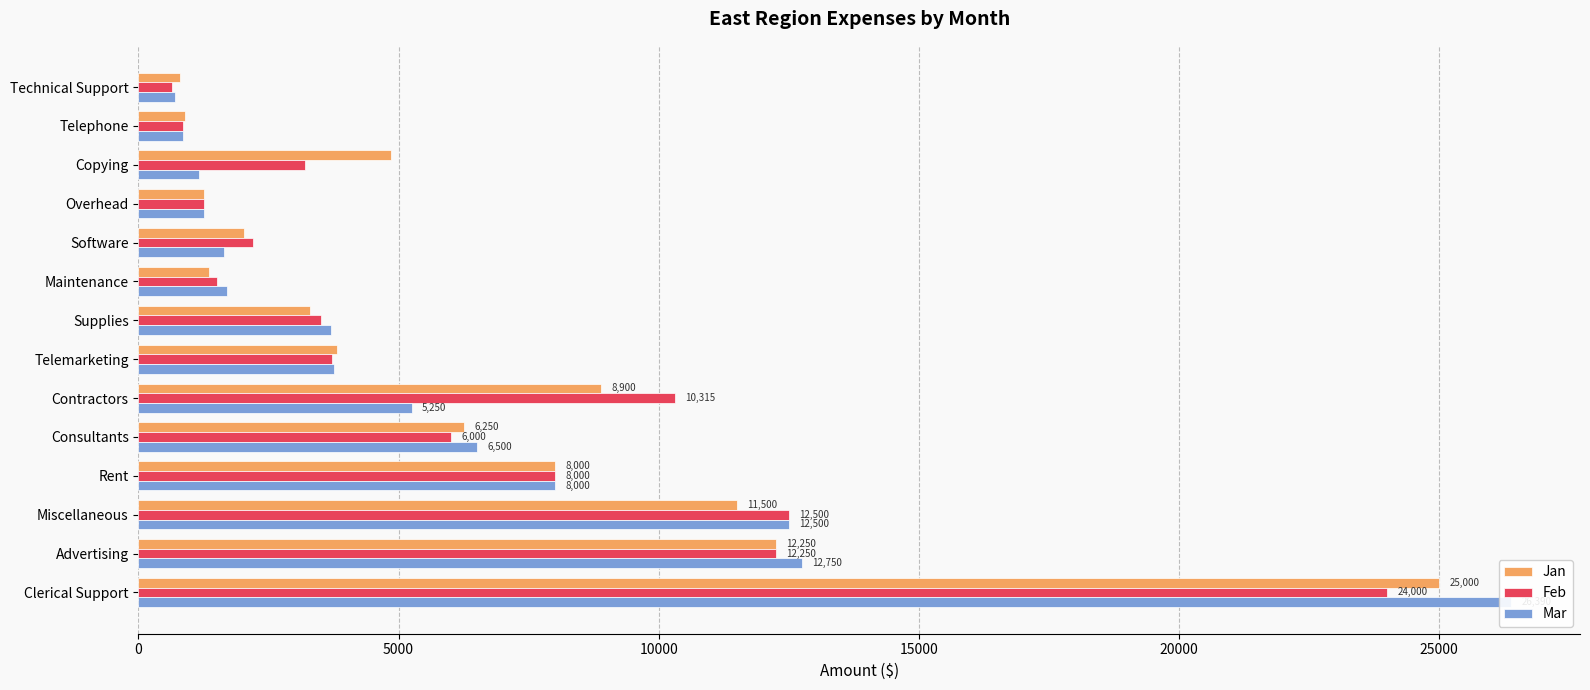

Is the value of Jan at Software greater than the value of Feb at Technical Support?

Yes